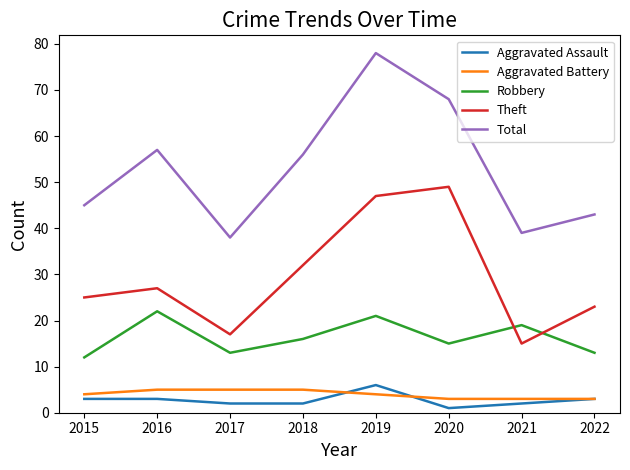

At which category does the chart reach its peak across all series?

2019